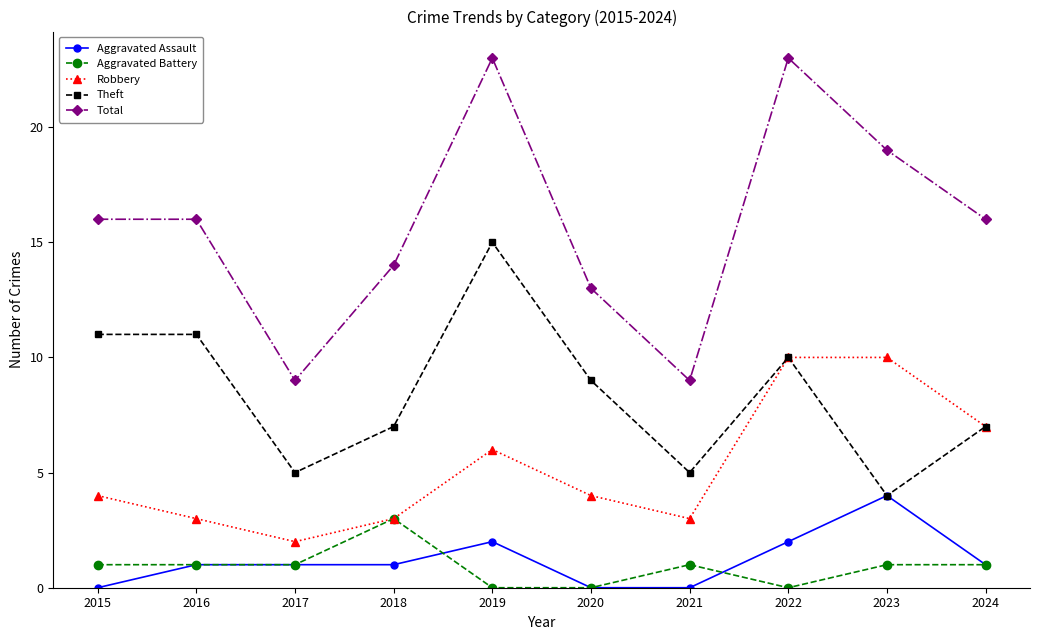

How many lines are shown in the chart?

5